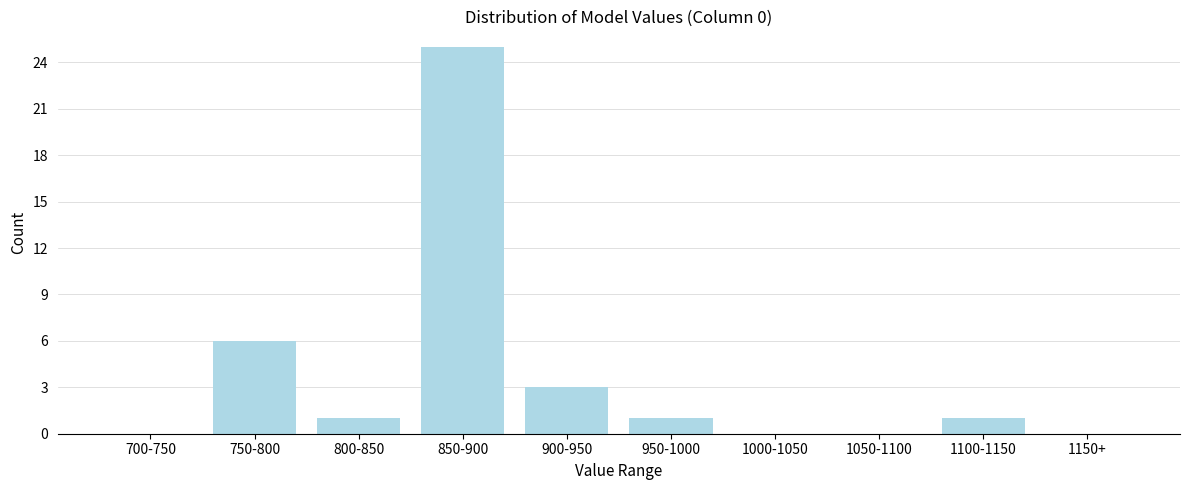

Reading left to right, what are all the values shown in this chart?

700-750=0	750-800=6	800-850=1	850-900=25	900-950=3	950-1000=1	1000-1050=0	1050-1100=0	1100-1150=1	1150+=0